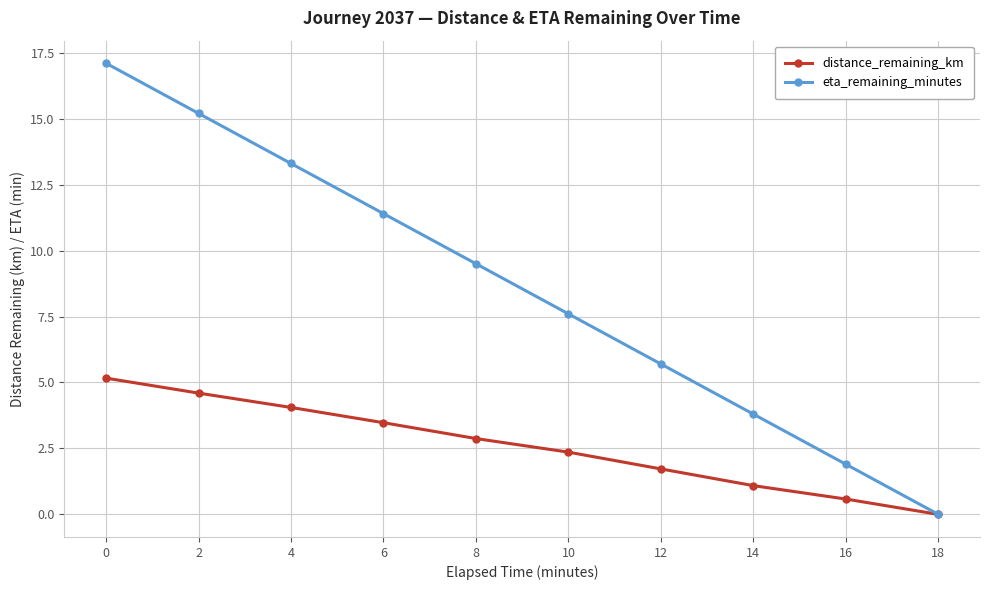

How many data points does each series have?

10